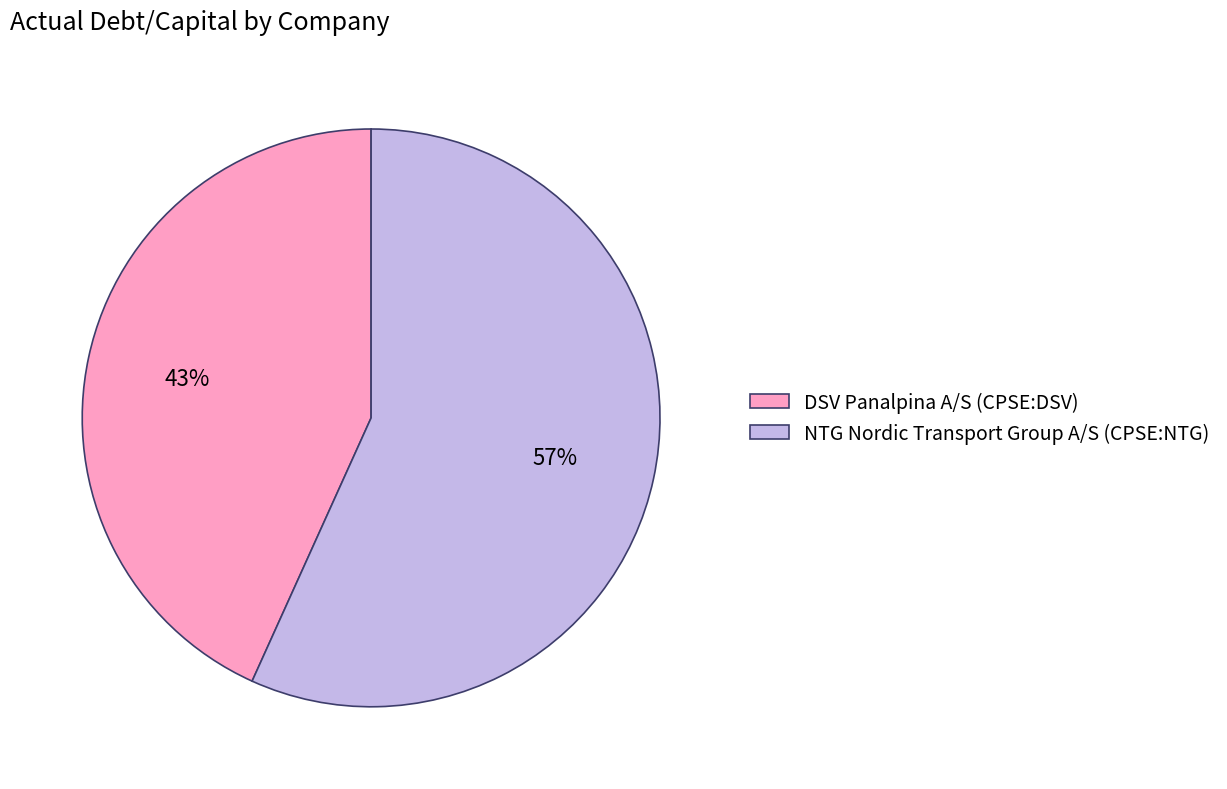

To the nearest percent, what is the difference between the largest and smallest slice percentages?

14%